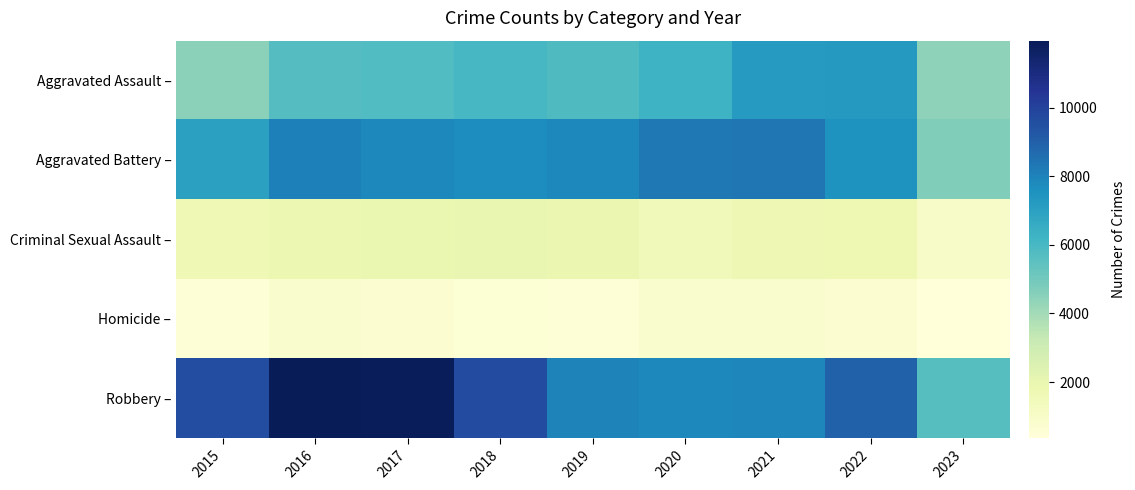

Reading right to left, transcribe all the data shown in this chart.

Aggravated Assault –: 2023=4444	2022=7278	2021=7243	2020=6263	2019=5841	2018=6001	2017=5793	2016=5712	2015=4480
Aggravated Battery –: 2023=4710	2022=7486	2021=8346	2020=8319	2019=7857	2018=7734	2017=7845	2016=8085	2015=7018
Criminal Sexual Assault –: 2023=1041	2022=1768	2021=1700	2020=1467	2019=1888	2018=1998	2017=1957	2016=1831	2015=1680
Homicide –: 2023=374	2022=718	2021=804	2020=787	2019=498	2018=589	2017=672	2016=786	2015=496
Robbery –: 2023=5641	2022=8965	2021=7918	2020=7855	2019=7994	2018=9680	2017=11880	2016=11960	2015=9638